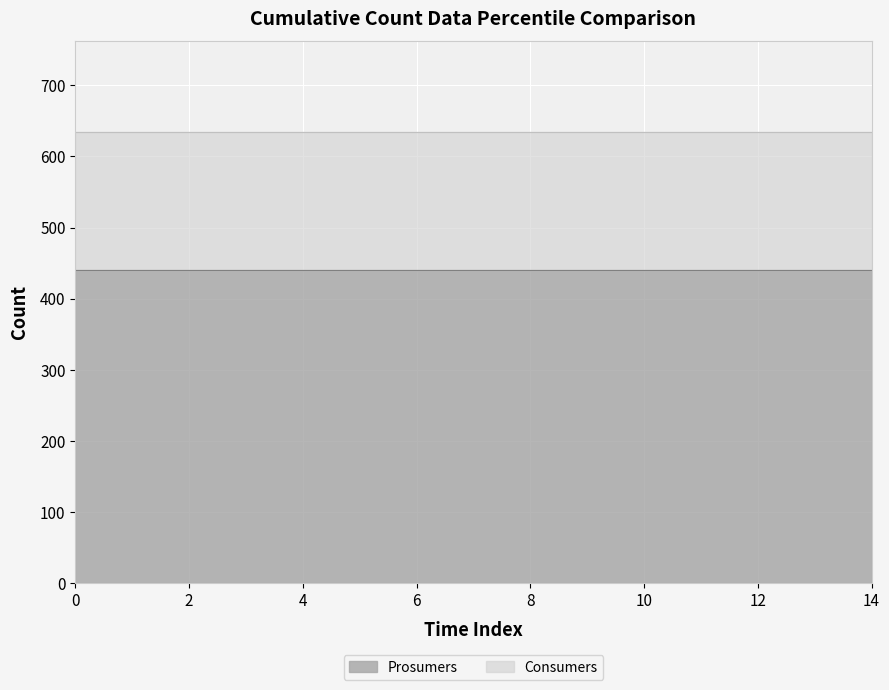

The Consumers series shows 330 at 14. True or false?

False